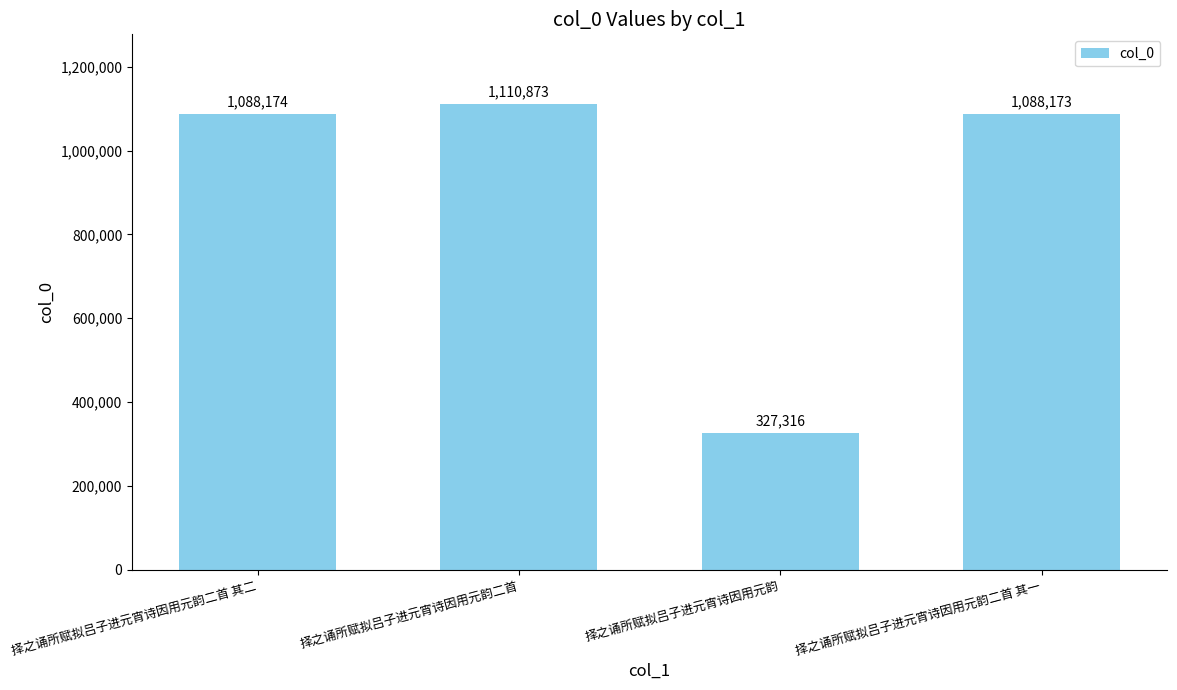

How many distinct data groups are displayed?

1